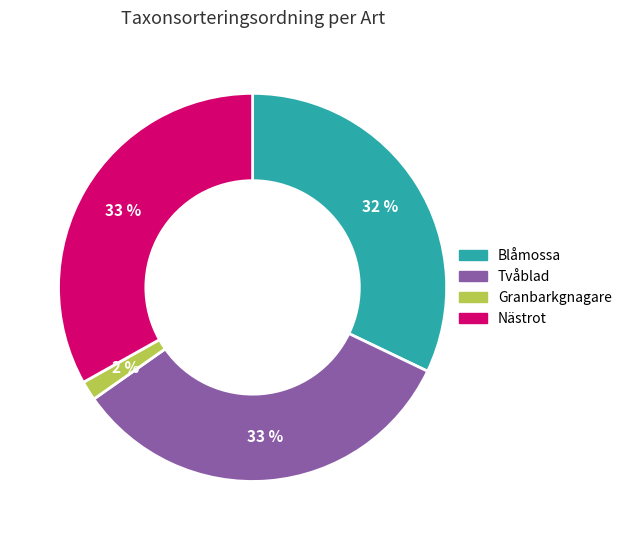

To the nearest percent, what is the average slice percentage?

25%